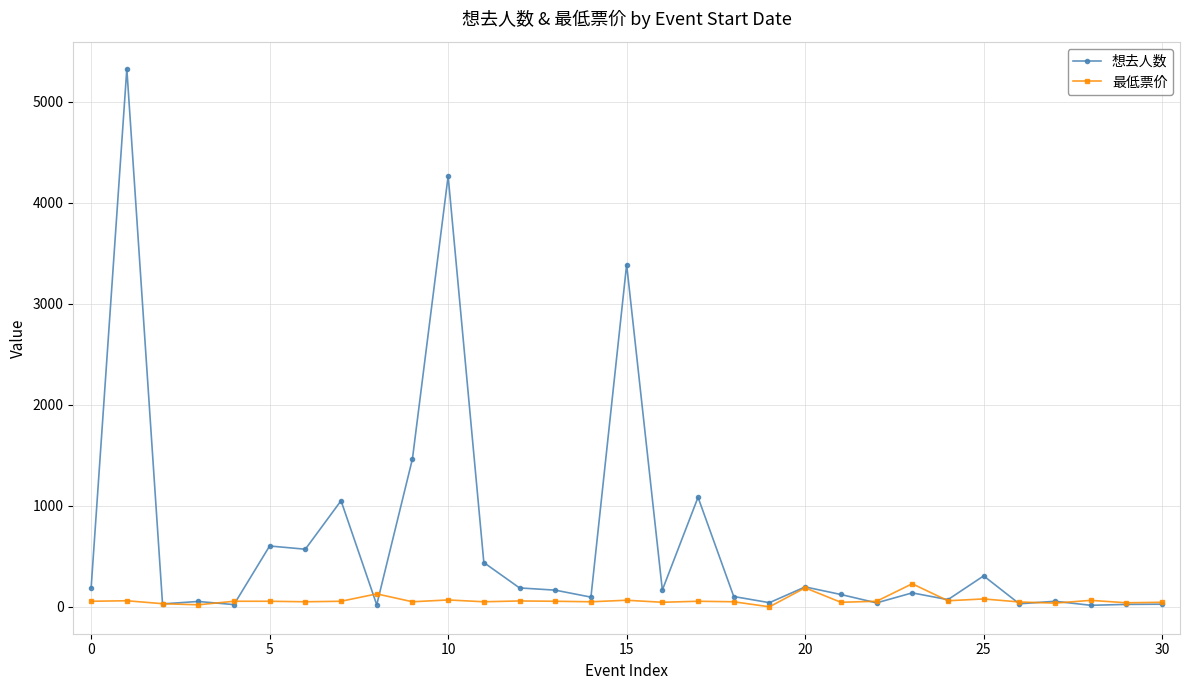

True or false: 想去人数 has more than 2 points higher than both neighbors.

True